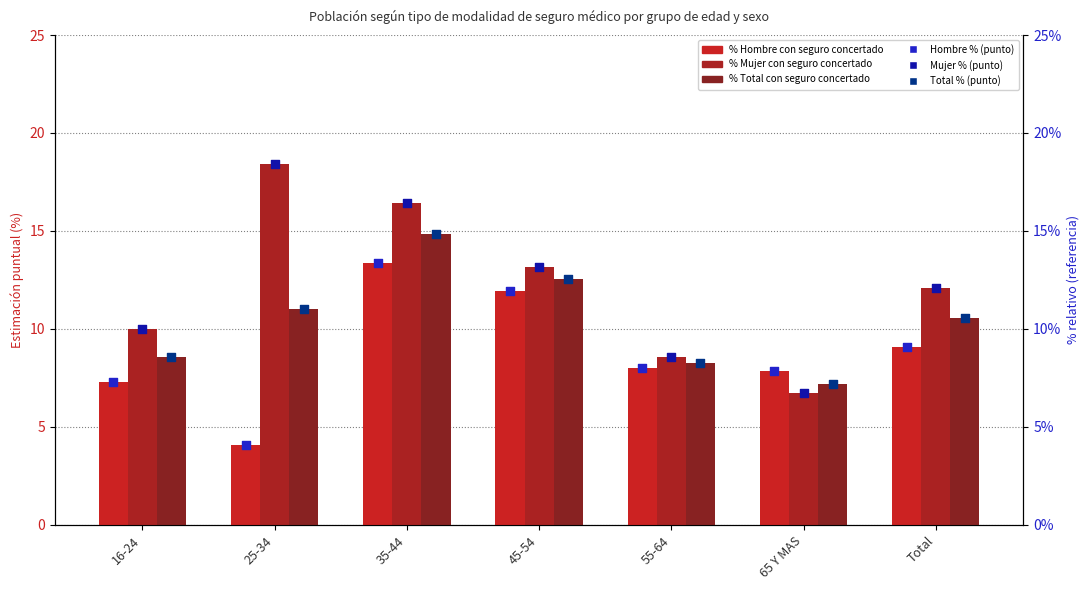

Which series reaches the minimum Y coordinate?

% Hombre con seguro